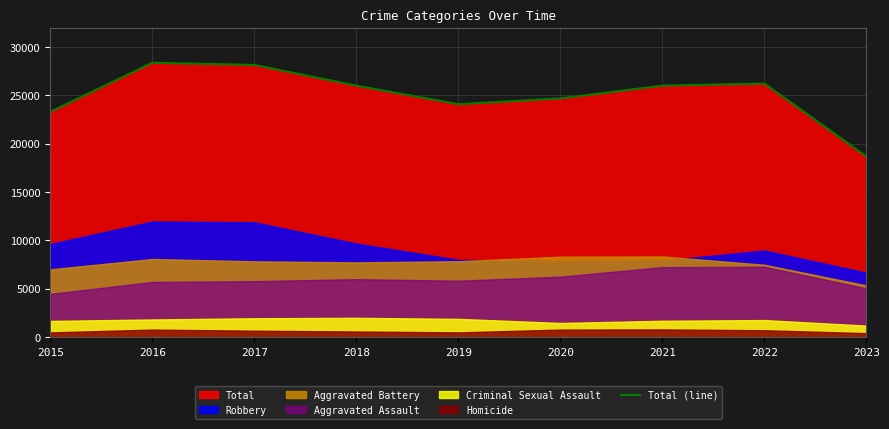

True or false: there are more than 0 points higher than both neighbors.

True